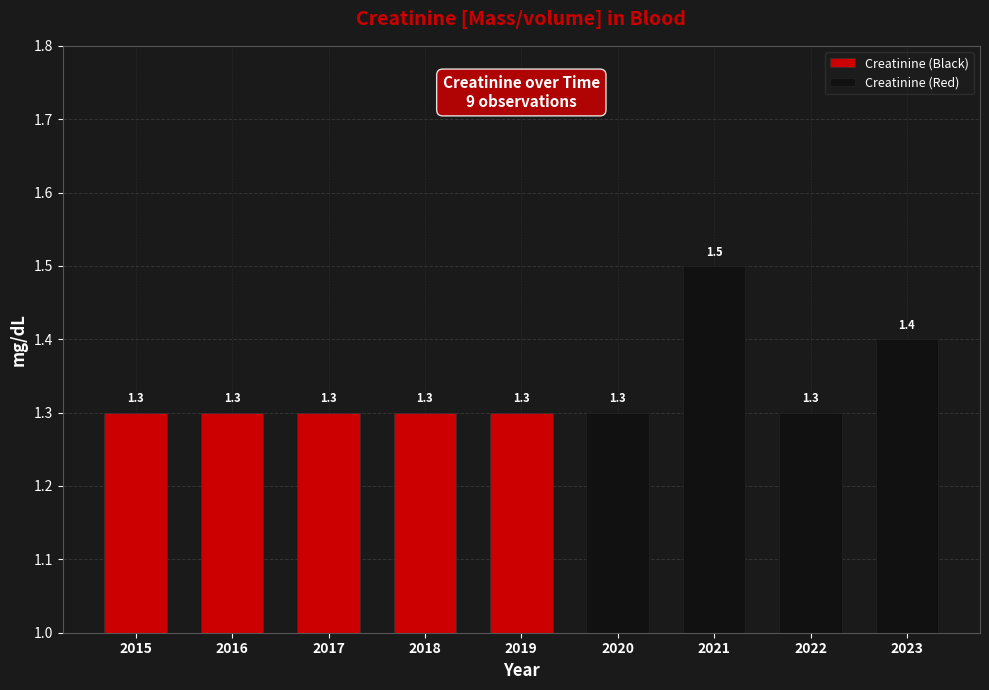

Does the chart contain any negative values?

No